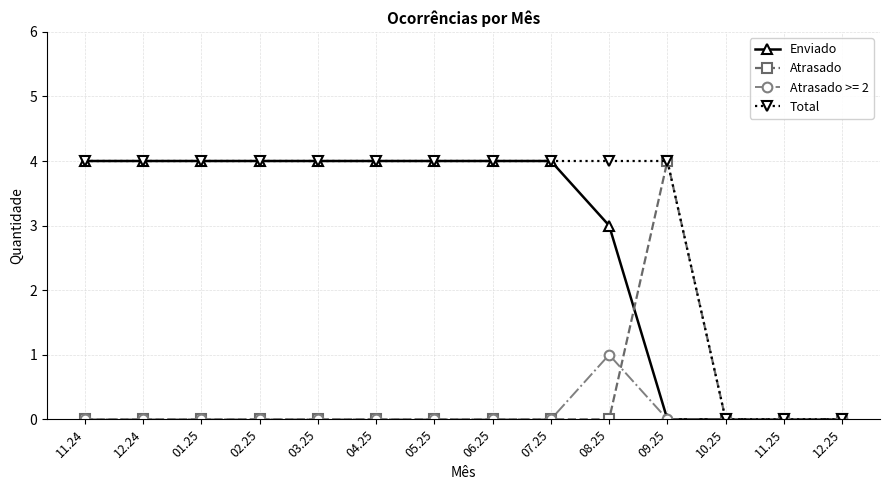

What are all the series names shown in the legend?

Enviado, Atrasado, Atrasado >= 2, Total